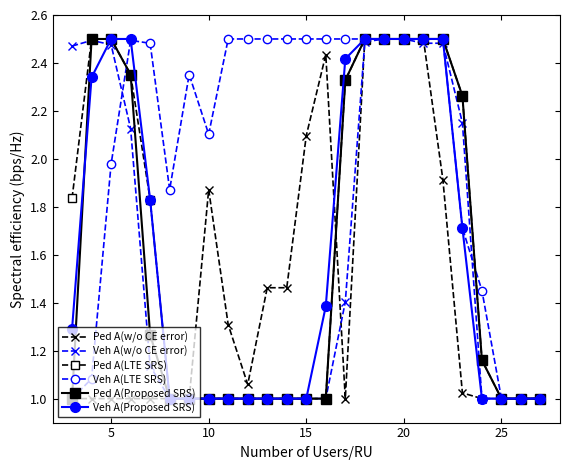

Which series has the largest total across all categories?

Veh A(LTE SRS)